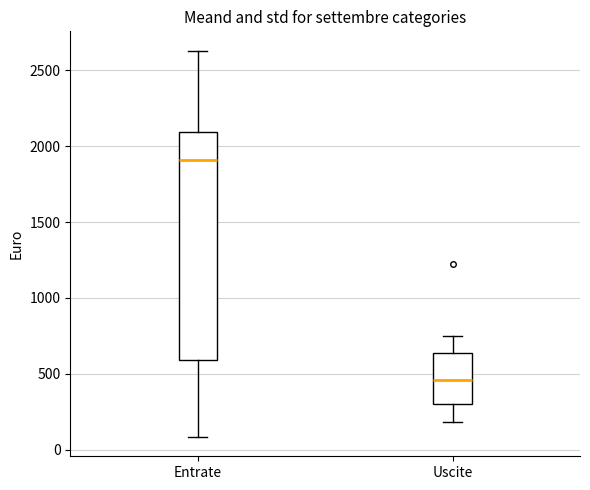

Which box's median line is the highest?

Entrate